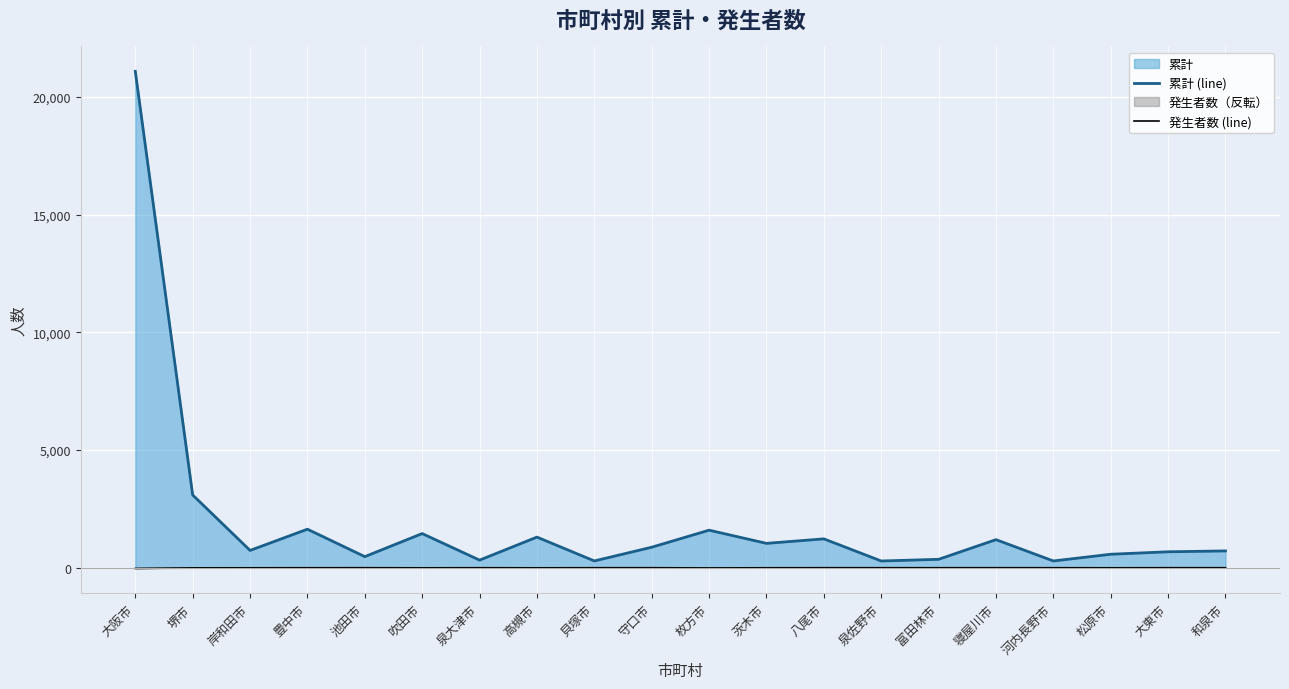

What is the difference between the maximum and second lowest values in the 発生者数 (line) series?

8